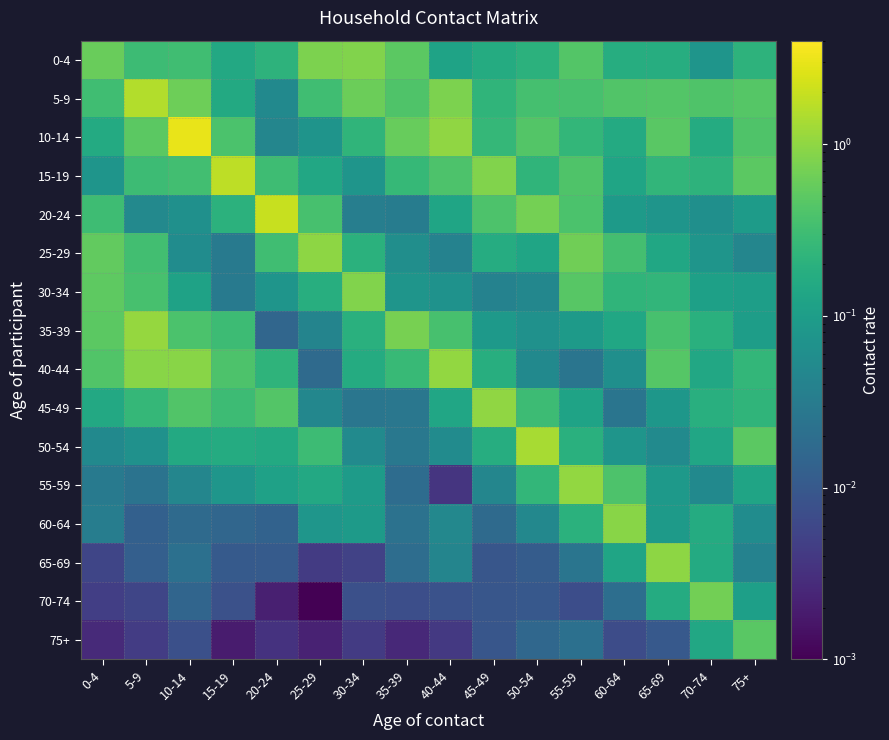

Reading right to left, list all the values displayed in this chart.

0-4: 75+=0.2	70-74=0.1	65-69=0.2	60-64=0.2	55-59=0.4	50-54=0.2	45-49=0.2	40-44=0.1	35-39=0.5	30-34=0.8	25-29=0.8	20-24=0.2	15-19=0.1	10-14=0.3	5-9=0.3	0-4=0.6
5-9: 75+=0.4	70-74=0.4	65-69=0.4	60-64=0.4	55-59=0.4	50-54=0.3	45-49=0.2	40-44=0.8	35-39=0.4	30-34=0.6	25-29=0.3	20-24=0.1	15-19=0.2	10-14=0.7	5-9=1.5	0-4=0.3
10-14: 75+=0.4	70-74=0.2	65-69=0.5	60-64=0.2	55-59=0.2	50-54=0.4	45-49=0.3	40-44=1.0	35-39=0.6	30-34=0.2	25-29=0.1	20-24=0.0	15-19=0.4	10-14=3.0	5-9=0.5	0-4=0.2
15-19: 75+=0.5	70-74=0.2	65-69=0.2	60-64=0.1	55-59=0.4	50-54=0.2	45-49=0.8	40-44=0.4	35-39=0.3	30-34=0.1	25-29=0.1	20-24=0.3	15-19=1.8	10-14=0.3	5-9=0.3	0-4=0.1
20-24: 75+=0.1	70-74=0.1	65-69=0.1	60-64=0.1	55-59=0.4	50-54=0.7	45-49=0.4	40-44=0.1	35-39=0.0	30-34=0.0	25-29=0.4	20-24=2.0	15-19=0.2	10-14=0.1	5-9=0.1	0-4=0.3
25-29: 75+=0.0	70-74=0.1	65-69=0.1	60-64=0.3	55-59=0.7	50-54=0.1	45-49=0.2	40-44=0.0	35-39=0.1	30-34=0.2	25-29=1.0	20-24=0.3	15-19=0.0	10-14=0.1	5-9=0.3	0-4=0.6
30-34: 75+=0.1	70-74=0.1	65-69=0.2	60-64=0.2	55-59=0.5	50-54=0.0	45-49=0.0	40-44=0.1	35-39=0.1	30-34=0.8	25-29=0.2	20-24=0.1	15-19=0.0	10-14=0.1	5-9=0.4	0-4=0.5
35-39: 75+=0.1	70-74=0.2	65-69=0.4	60-64=0.1	55-59=0.1	50-54=0.1	45-49=0.1	40-44=0.4	35-39=0.7	30-34=0.2	25-29=0.0	20-24=0.0	15-19=0.3	10-14=0.4	5-9=1.1	0-4=0.5
40-44: 75+=0.2	70-74=0.1	65-69=0.4	60-64=0.1	55-59=0.0	50-54=0.1	45-49=0.2	40-44=1.1	35-39=0.3	30-34=0.2	25-29=0.0	20-24=0.2	15-19=0.4	10-14=0.9	5-9=0.9	0-4=0.4
45-49: 75+=0.2	70-74=0.2	65-69=0.1	60-64=0.0	55-59=0.1	50-54=0.3	45-49=1.0	40-44=0.1	35-39=0.0	30-34=0.0	25-29=0.0	20-24=0.4	15-19=0.3	10-14=0.4	5-9=0.2	0-4=0.1
50-54: 75+=0.5	70-74=0.1	65-69=0.1	60-64=0.1	55-59=0.2	50-54=1.4	45-49=0.2	40-44=0.1	35-39=0.0	30-34=0.1	25-29=0.3	20-24=0.2	15-19=0.2	10-14=0.2	5-9=0.1	0-4=0.1
55-59: 75+=0.1	70-74=0.1	65-69=0.1	60-64=0.4	55-59=1.1	50-54=0.2	45-49=0.0	40-44=0.0	35-39=0.0	30-34=0.1	25-29=0.2	20-24=0.1	15-19=0.1	10-14=0.0	5-9=0.0	0-4=0.0
60-64: 75+=0.1	70-74=0.2	65-69=0.1	60-64=0.9	55-59=0.2	50-54=0.0	45-49=0.0	40-44=0.0	35-39=0.0	30-34=0.1	25-29=0.1	20-24=0.0	15-19=0.0	10-14=0.0	5-9=0.0	0-4=0.0
65-69: 75+=0.0	70-74=0.2	65-69=1.0	60-64=0.1	55-59=0.0	50-54=0.0	45-49=0.0	40-44=0.0	35-39=0.0	30-34=0.0	25-29=0.0	20-24=0.0	15-19=0.0	10-14=0.0	5-9=0.0	0-4=0.0
70-74: 75+=0.1	70-74=0.7	65-69=0.2	60-64=0.0	55-59=0.0	50-54=0.0	45-49=0.0	40-44=0.0	35-39=0.0	30-34=0.0	25-29=0.0	20-24=0.0	15-19=0.0	10-14=0.0	5-9=0.0	0-4=0.0
75+: 75+=0.5	70-74=0.1	65-69=0.0	60-64=0.0	55-59=0.0	50-54=0.0	45-49=0.0	40-44=0.0	35-39=0.0	30-34=0.0	25-29=0.0	20-24=0.0	15-19=0.0	10-14=0.0	5-9=0.0	0-4=0.0